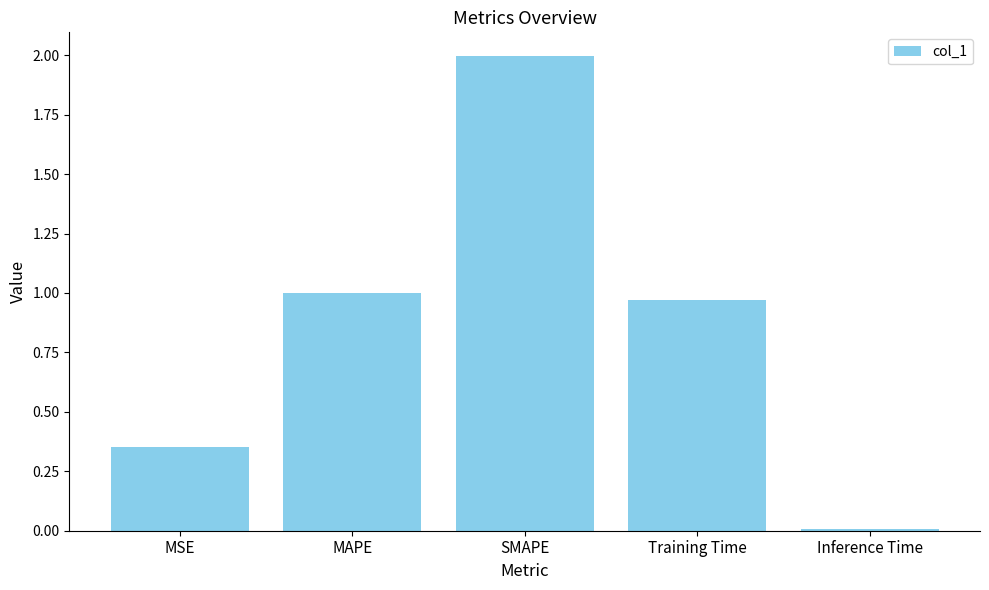

What is the change in value from SMAPE to Training Time?

-1.0